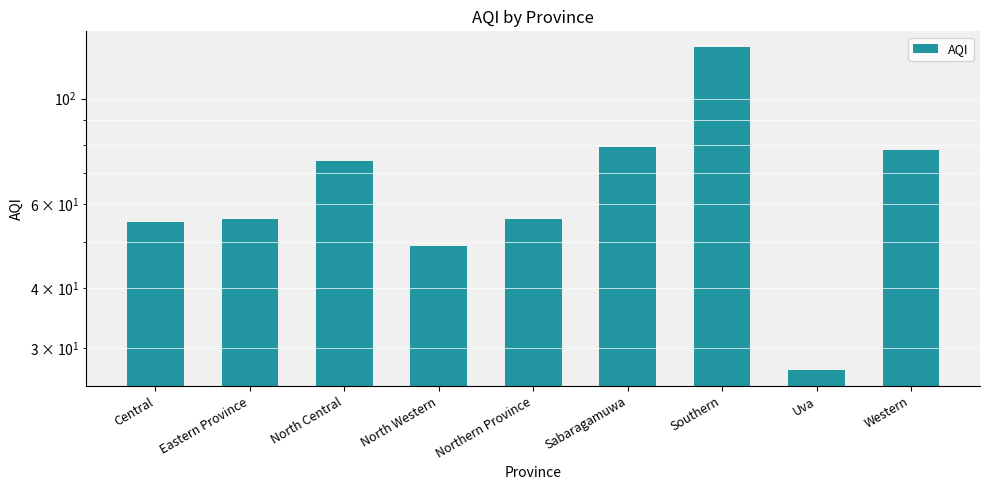

True or false: the data shows 56 at Eastern Province.

True